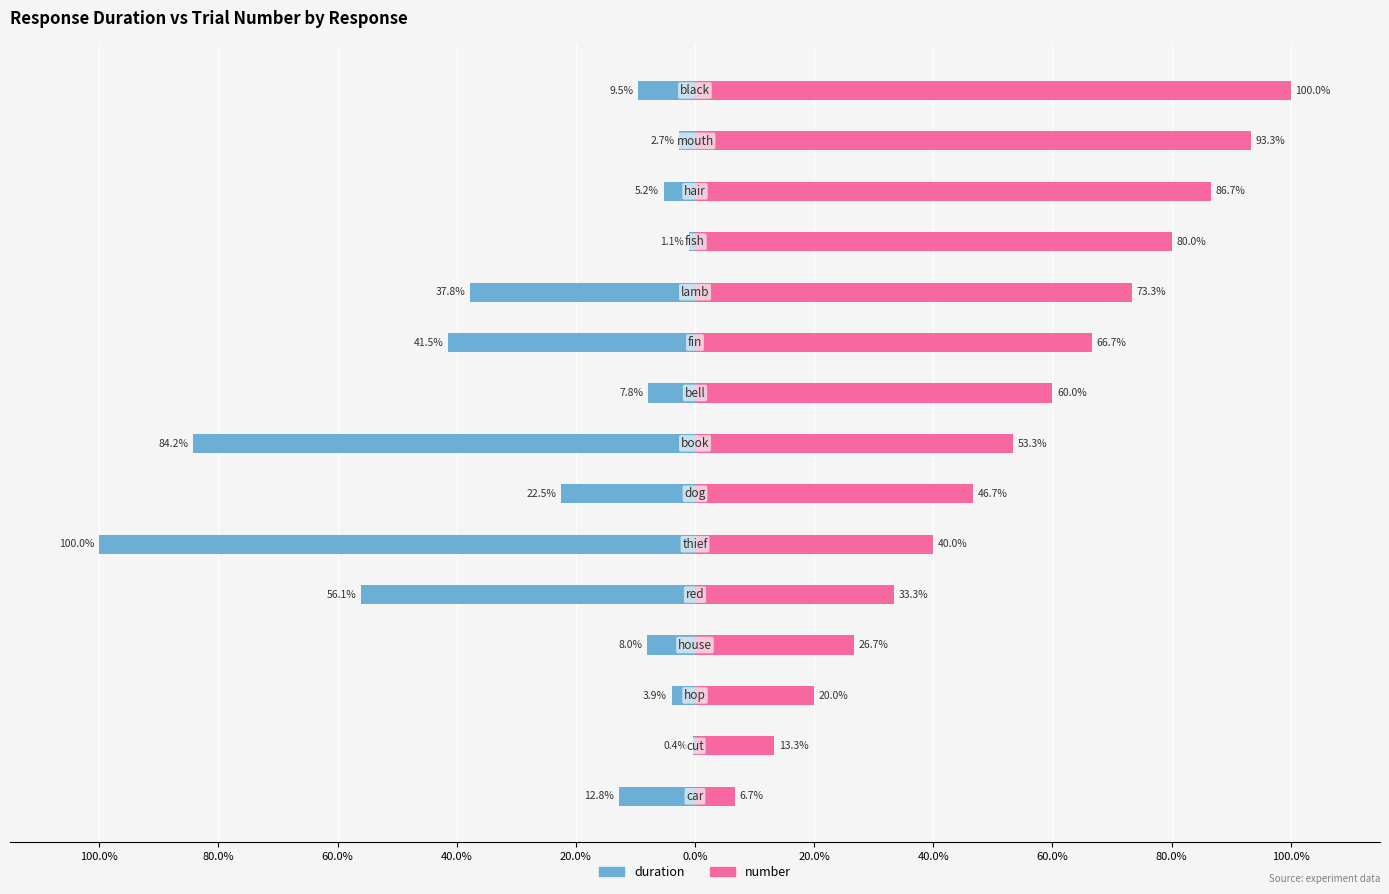

What is the difference between the highest and lowest values at 0.0%?

140.0